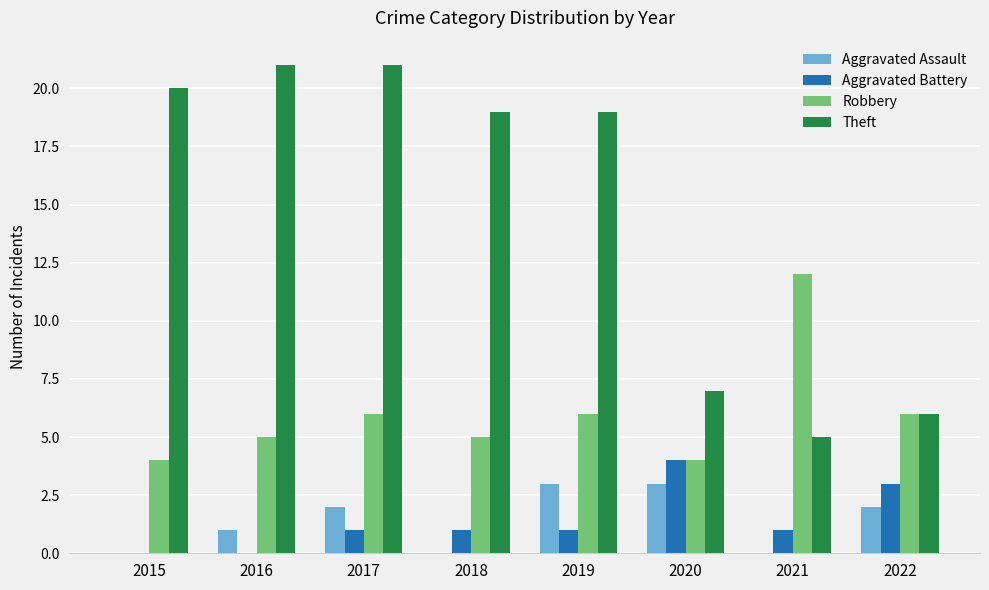

Count the number of categories in the chart.

8